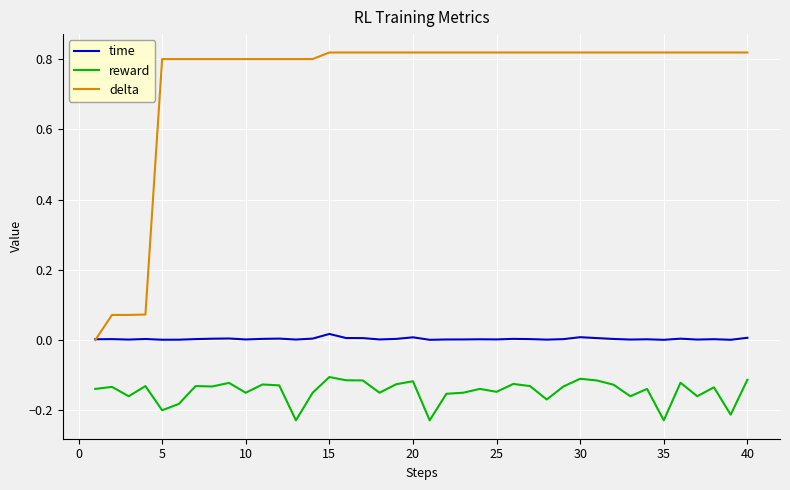

Which series has the largest total across all categories?

delta